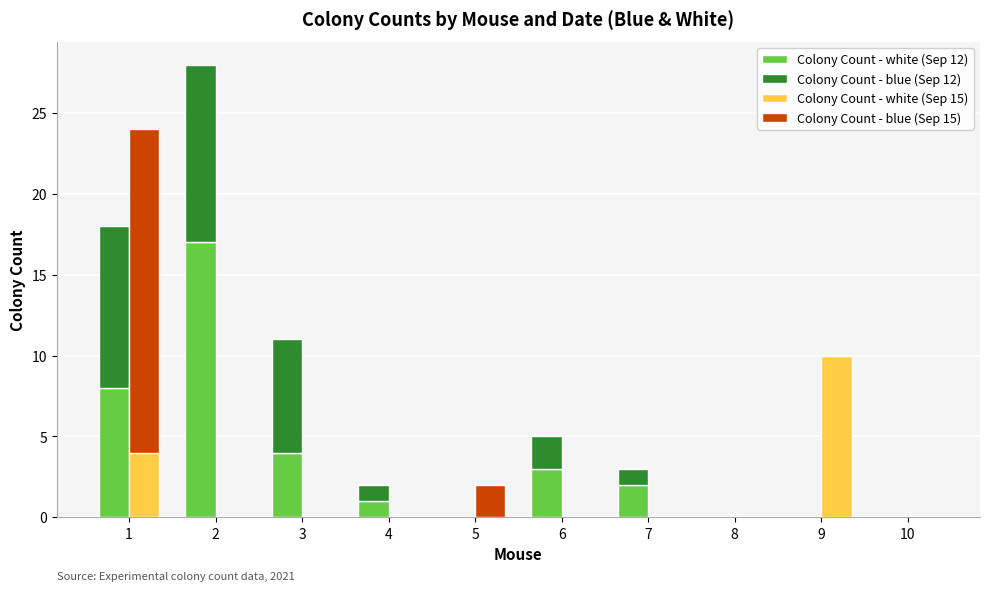

At 6, list the series in order from smallest to largest.

Colony Count - white (Sep 15), Colony Count - blue (Sep 15), Colony Count - blue (Sep 12), Colony Count - white (Sep 12)